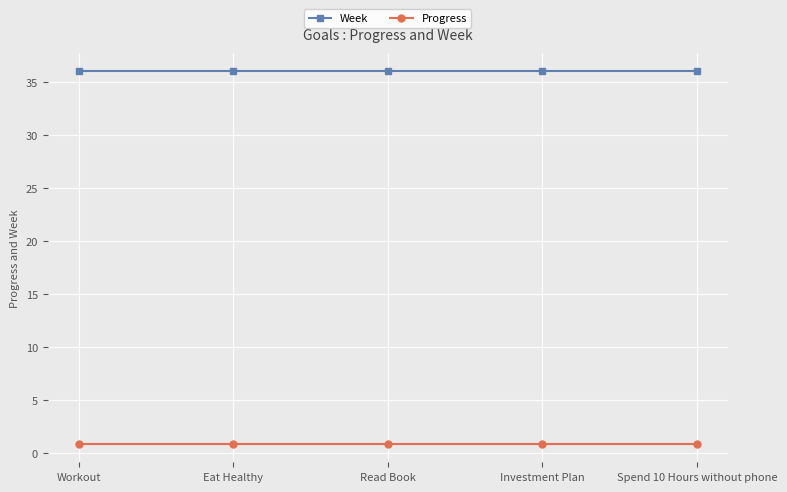

True or false: Progress and Week intersect in this chart.

False